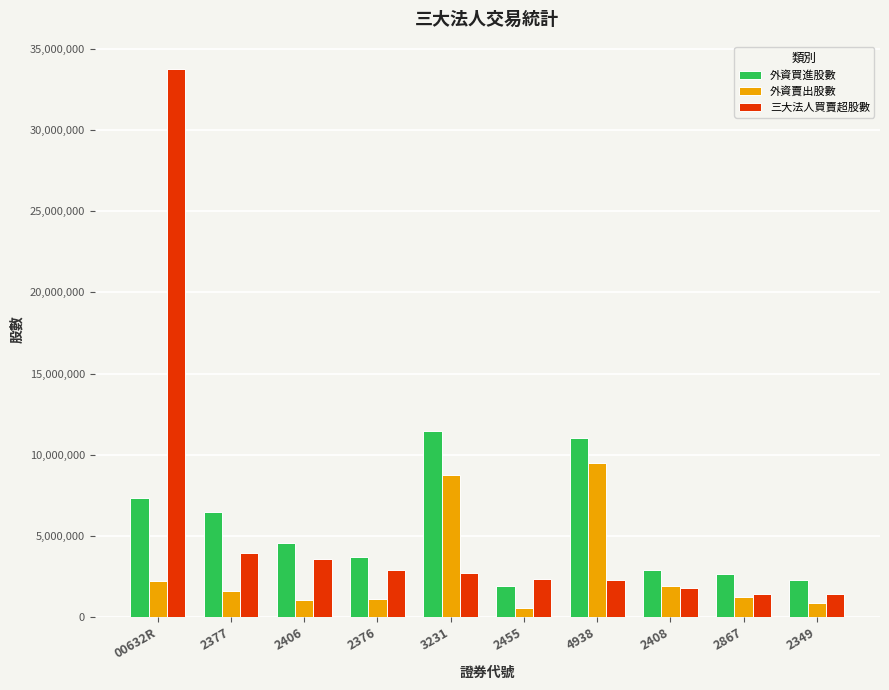

Which series has the largest range (max minus min)?

三大法人買賣超股數